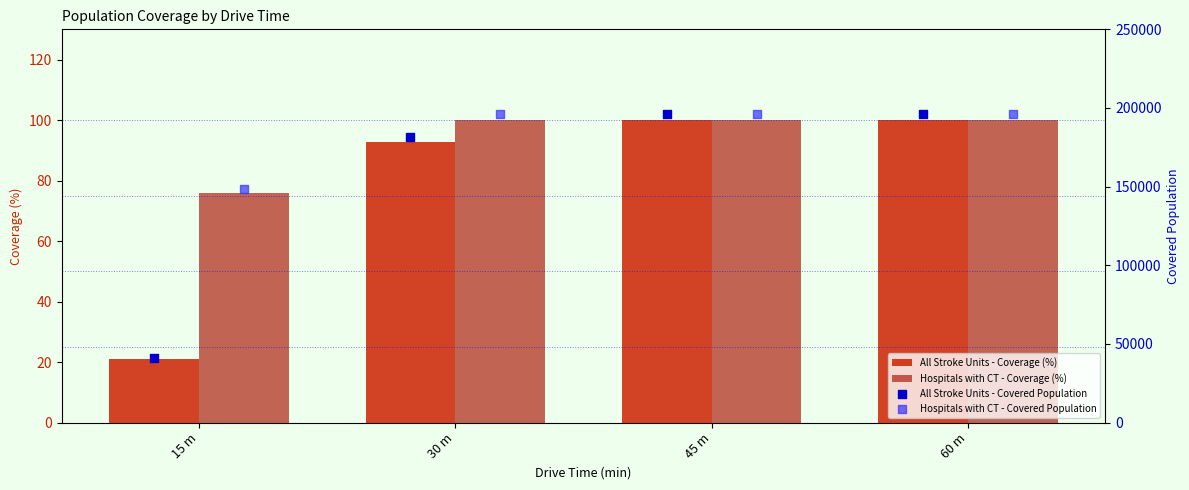

What is the total value across all series at 60 m?

392072.0